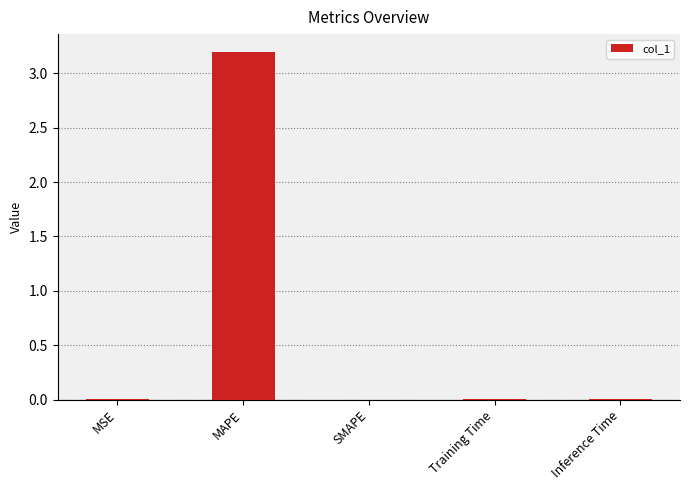

The chart shows a value of 0.0 at SMAPE. True or false?

True